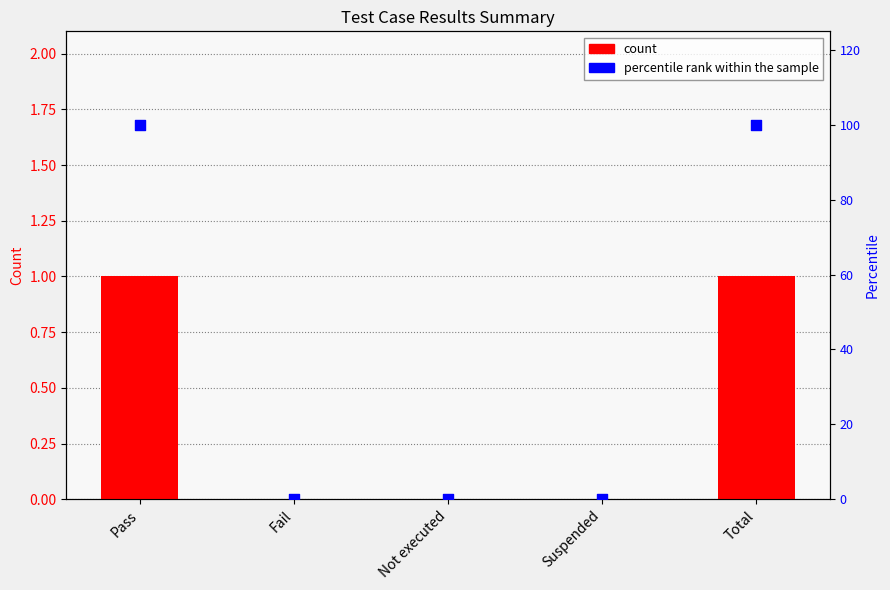

At which category is the sum across all series the highest?

Pass